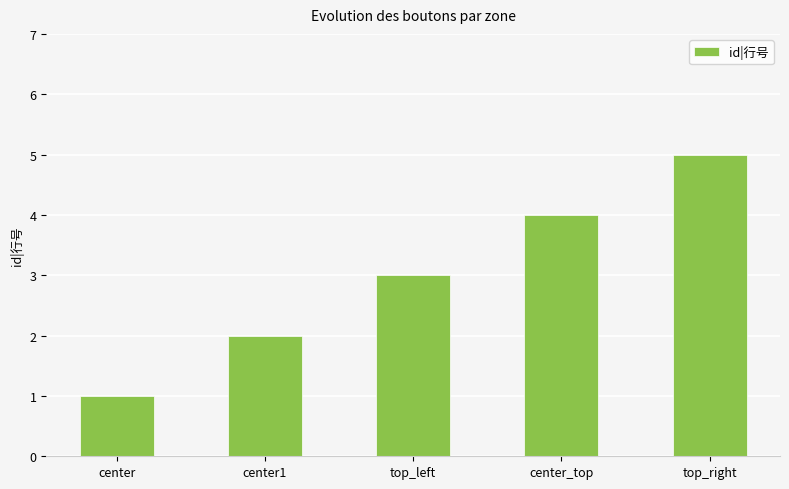

Reading right to left, what are all the values shown in this chart?

5	4	3	2	1